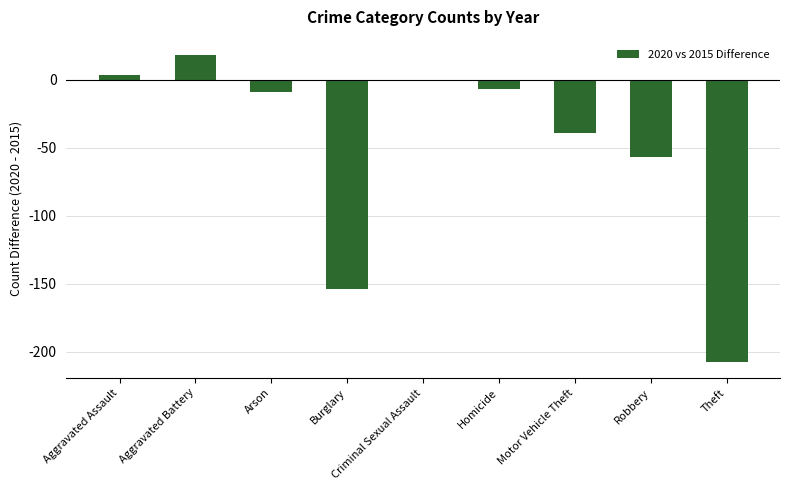

How many series are shown in this chart?

1